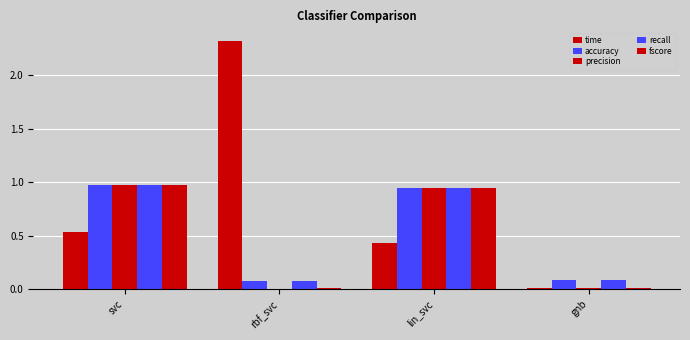

How many groups of bars are there?

4